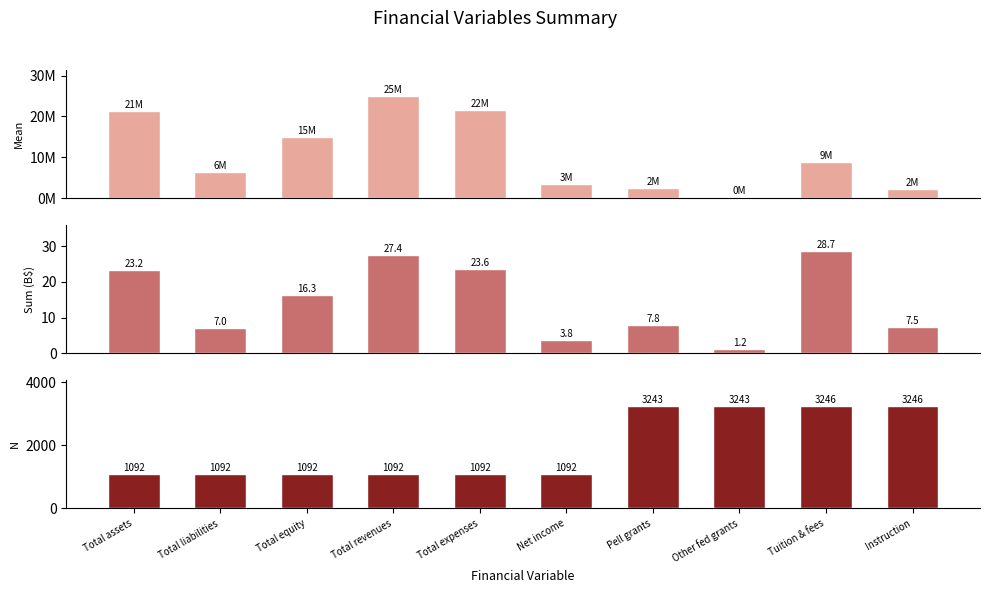

What value does the N (count) series have at Total equity?

1092.0